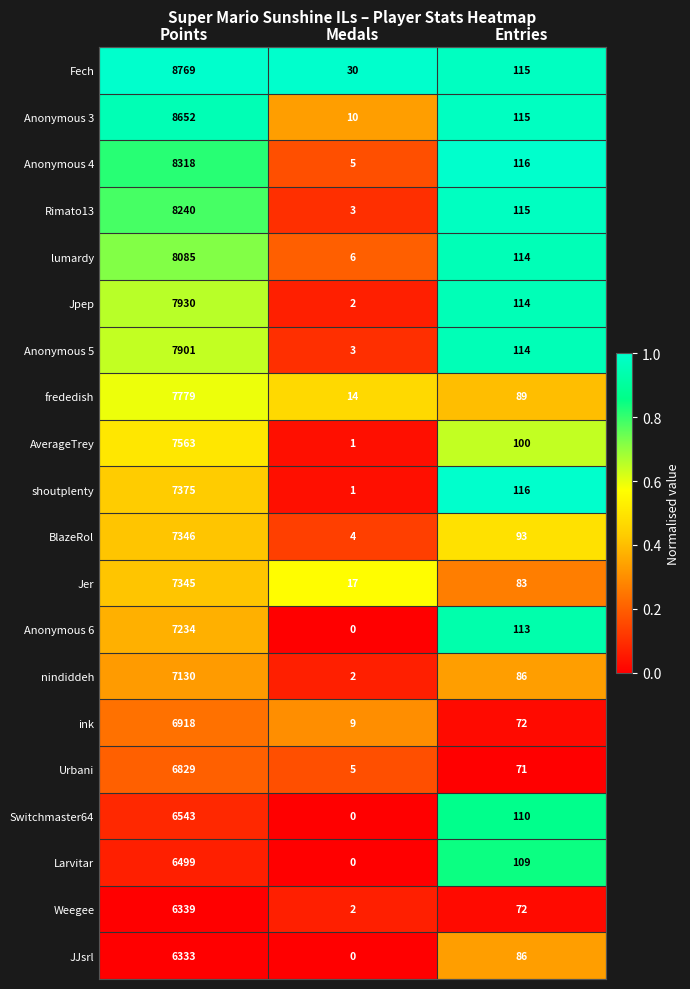

Is it true that Anonymous 4 equals 116 at Entries?

True